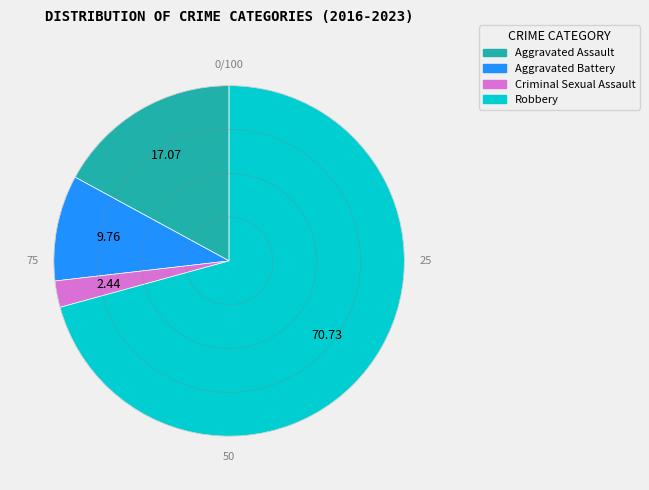

Do Robbery and Aggravated Assault together represent more than half of the pie?

Yes